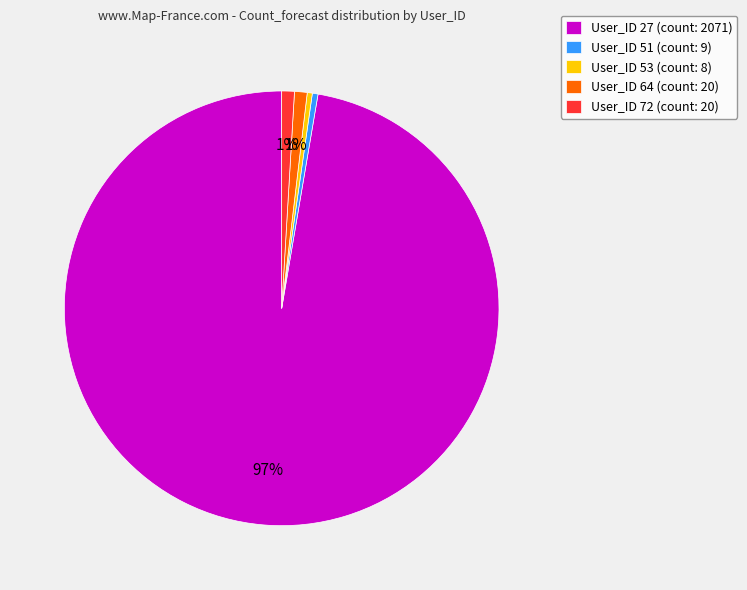

Which category has the biggest portion of the pie?

User_ID 27 (count: 2071)